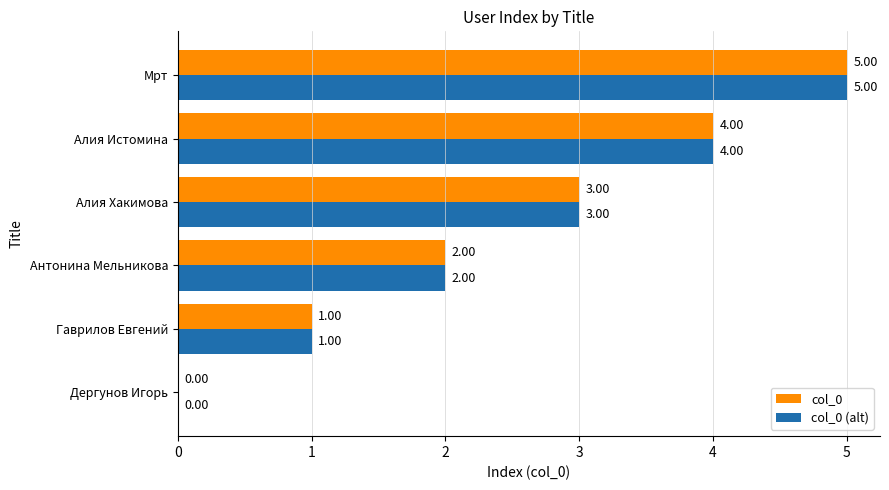

Which category has the highest value across all series?

Мрт